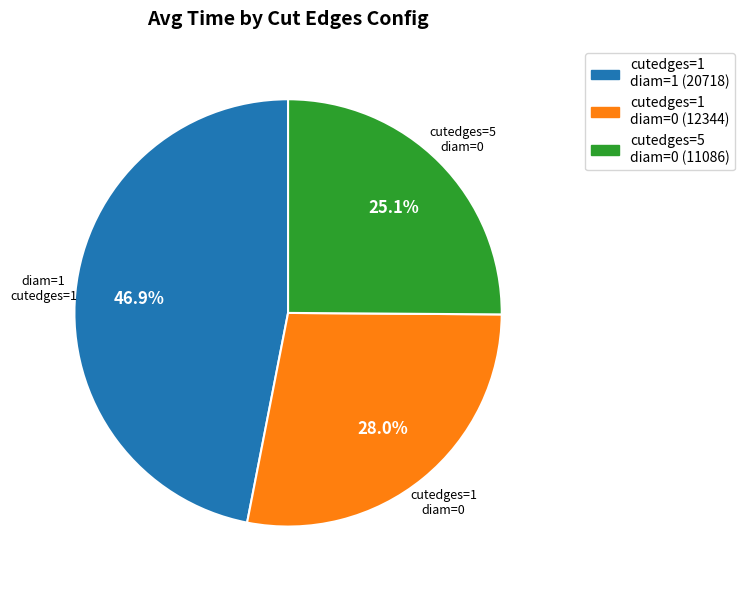

Count the number of slices in the pie.

3